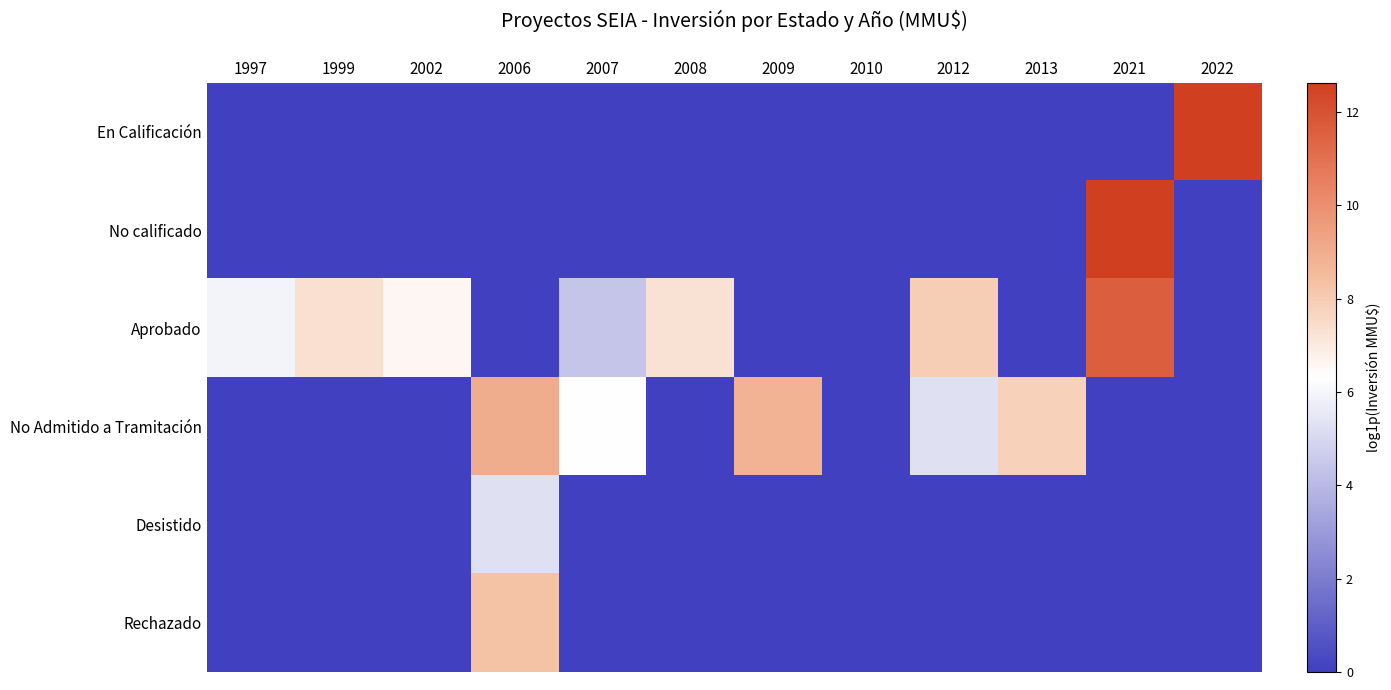

Which series has the largest range (max minus min)?

En Calificación